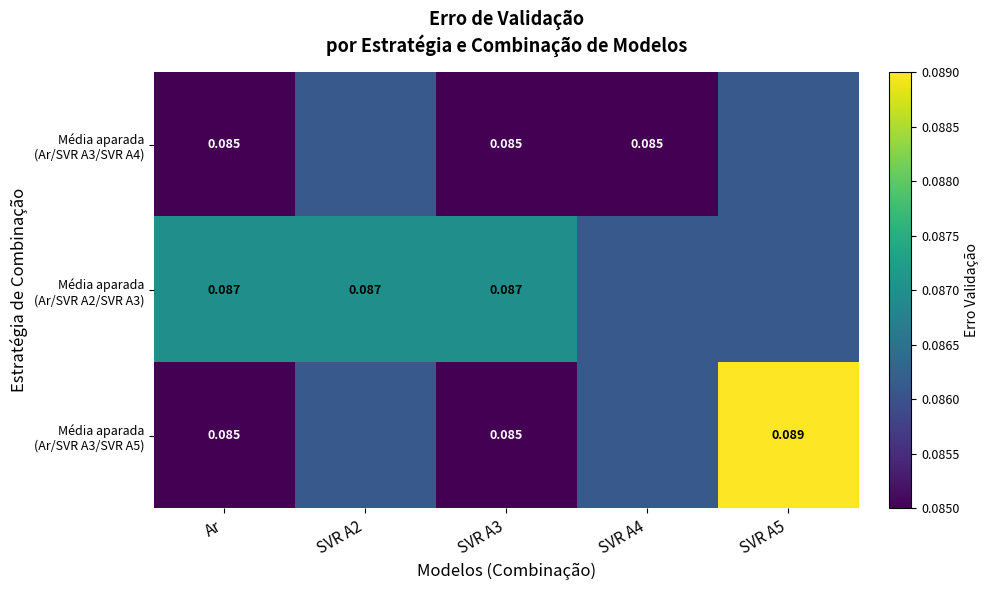

Which has a higher value, SVR A5 or SVR A2?

SVR A5